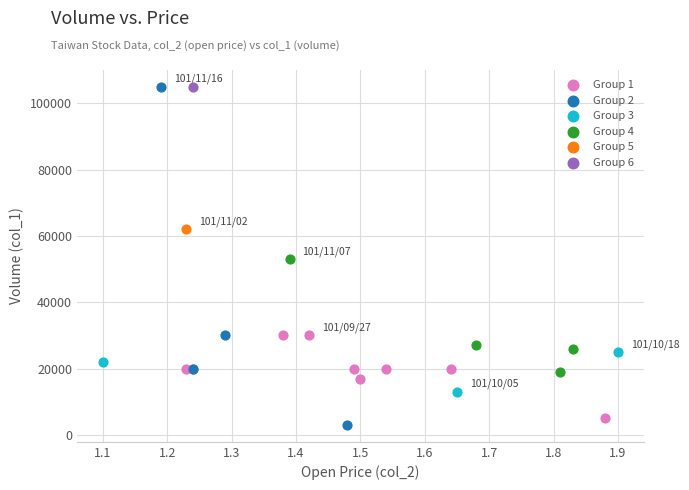

What are all the series names shown in the legend?

Group 1, Group 2, Group 3, Group 4, Group 5, Group 6